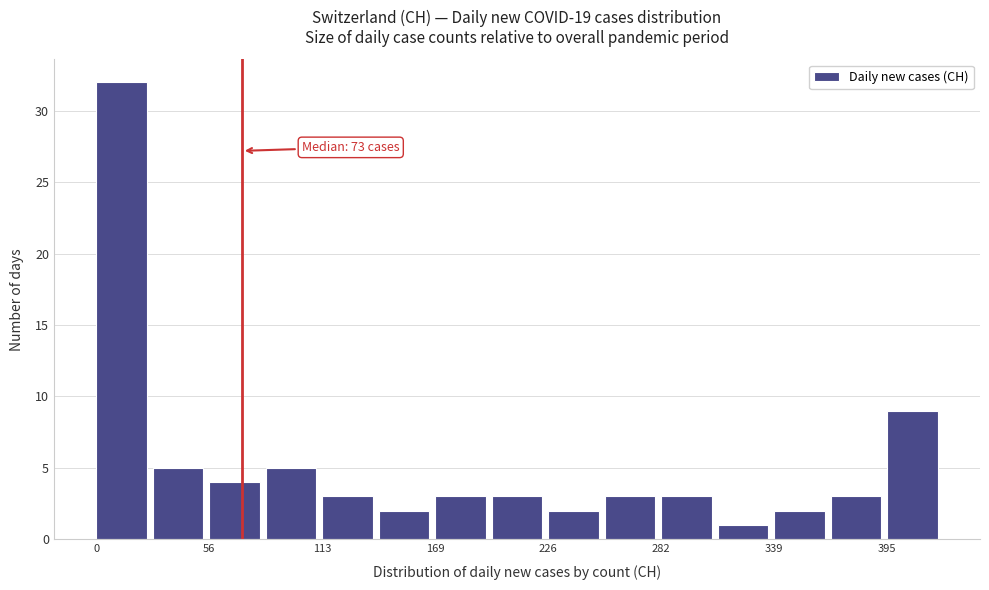

Around what value on the x-axis is the tallest bar? Give the approximate position of its centre, as read against the axis.

10